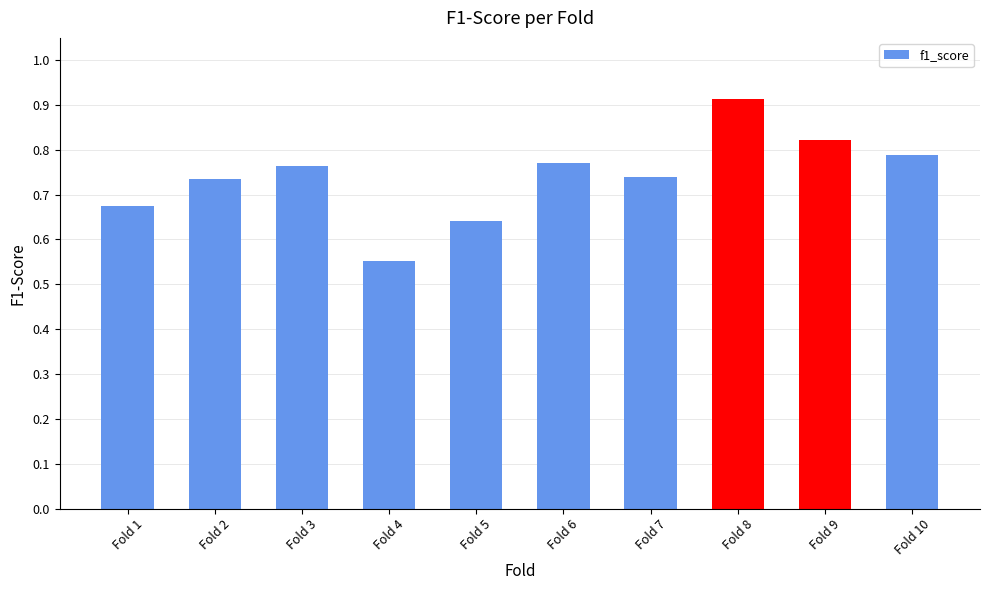

What is the difference between the values at Fold 3 and Fold 8?

0.1